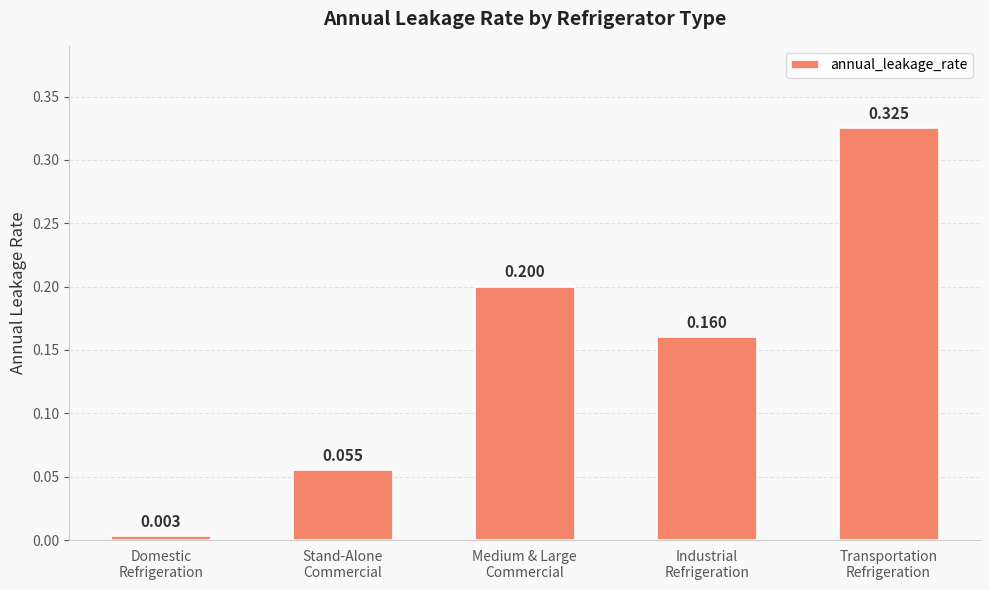

Rank the categories by value from highest to lowest.

Transportation
Refrigeration, Medium & Large
Commercial, Industrial
Refrigeration, Stand-Alone
Commercial, Domestic
Refrigeration